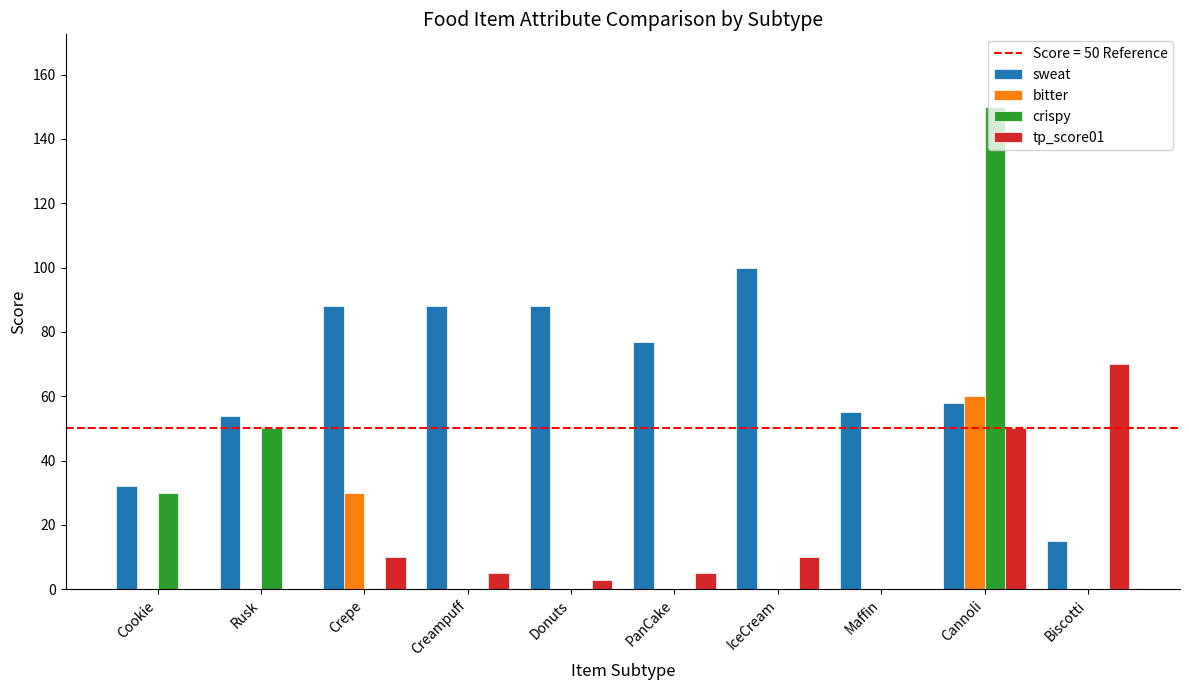

Which series changed the most between Rusk and Donuts?

crispy